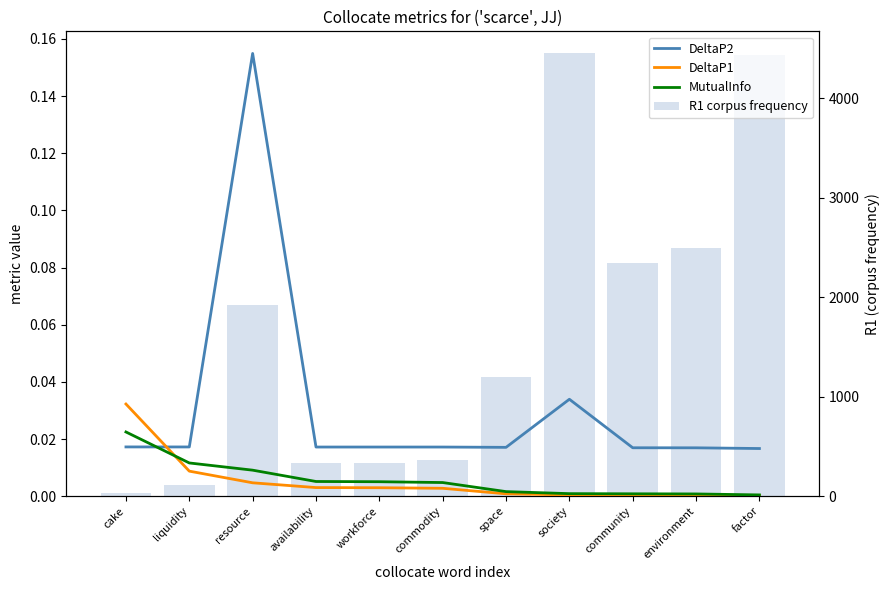

What is the difference between the highest and lowest values at factor?

4436.0